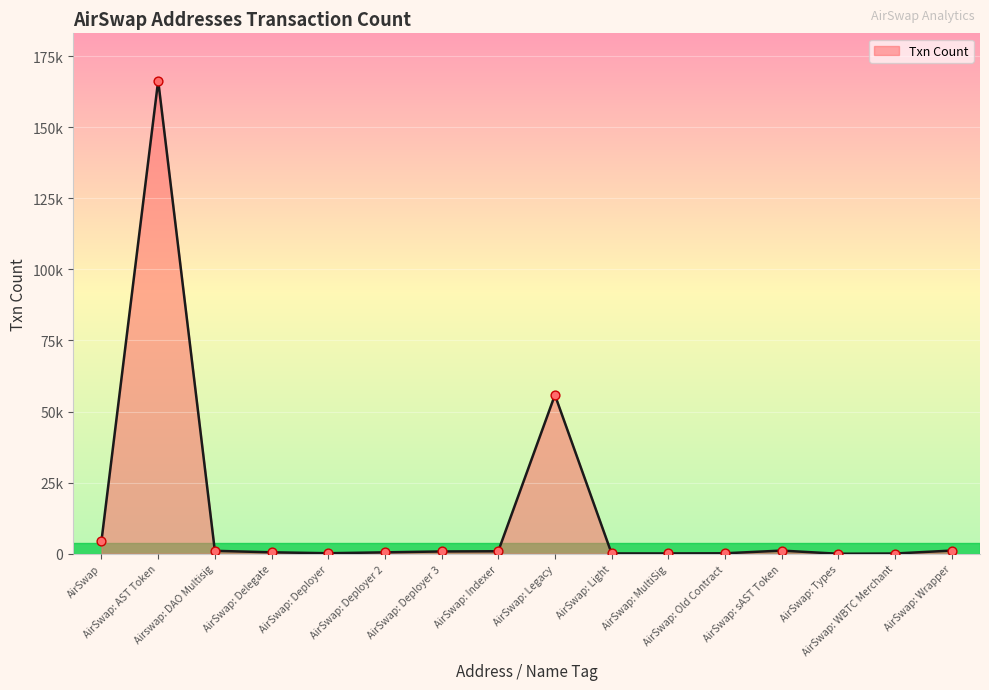

Is this an area chart (filled region under the line)?

Yes